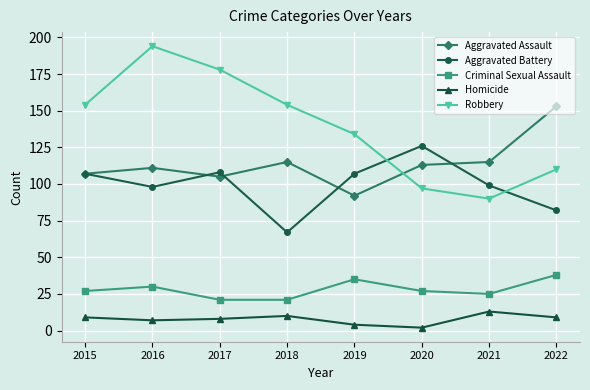

Reading left to right, extract all data points from this chart.

Aggravated Assault: 107	111	105	115	92	113	115	153
Aggravated Battery: 107	98	108	67	107	126	99	82
Criminal Sexual Assault: 27	30	21	21	35	27	25	38
Homicide: 9	7	8	10	4	2	13	9
Robbery: 154	194	178	154	134	97	90	110